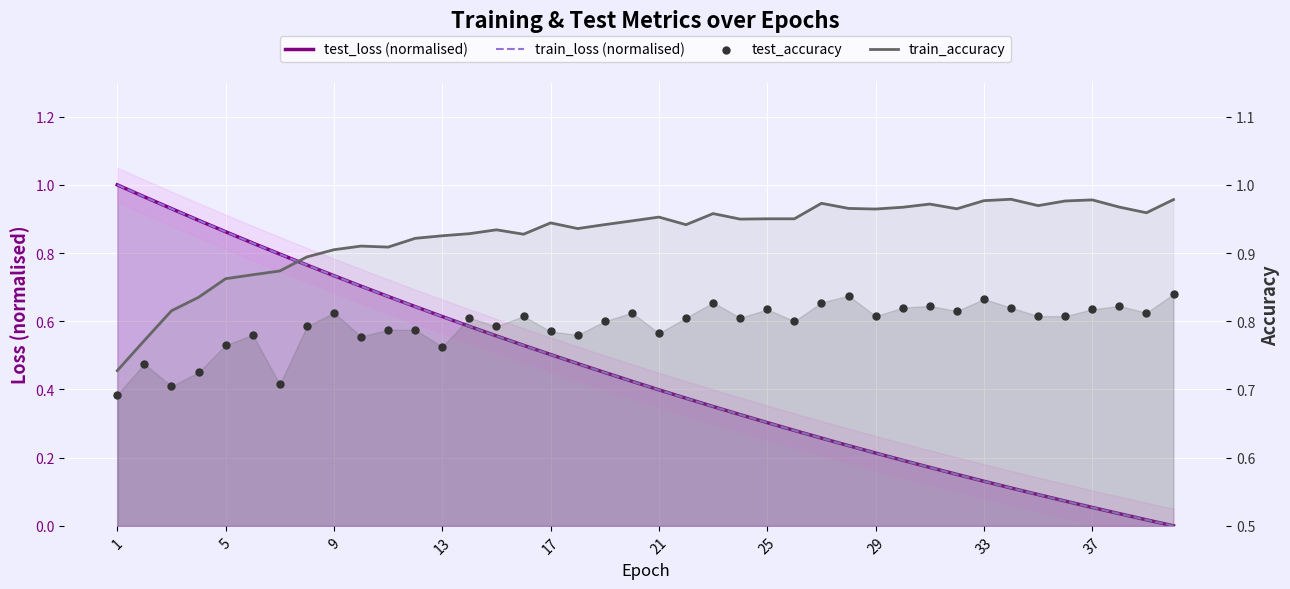

Which series has the largest Y range (max minus min)?

test_loss (normalised)